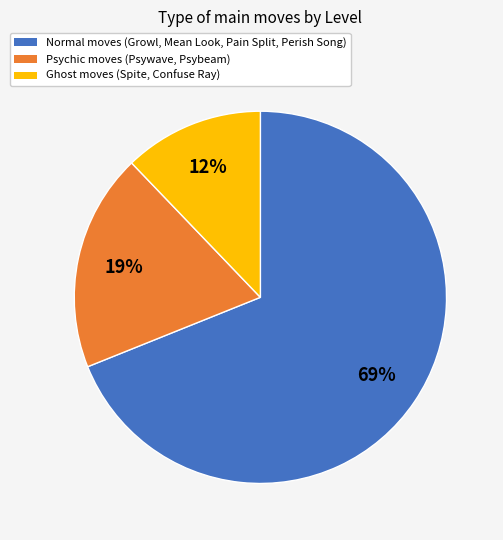

Does any single category account for the majority?

Yes